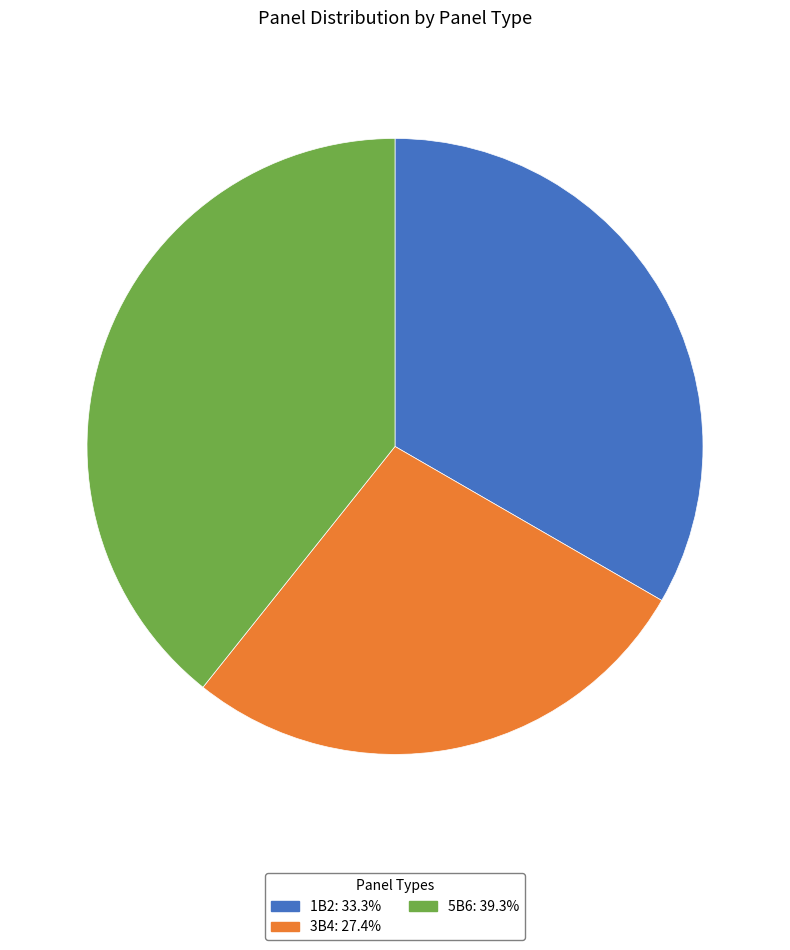

Is the sum of 5B6: 39.3% and 3B4: 27.4% greater than half?

Yes